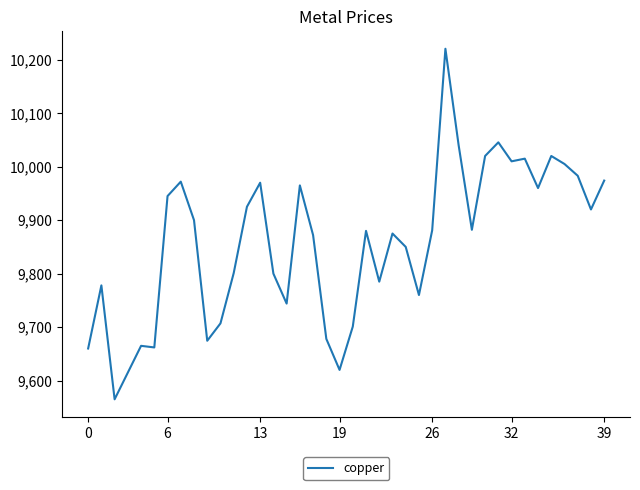

What is the smallest value displayed?

9565.0